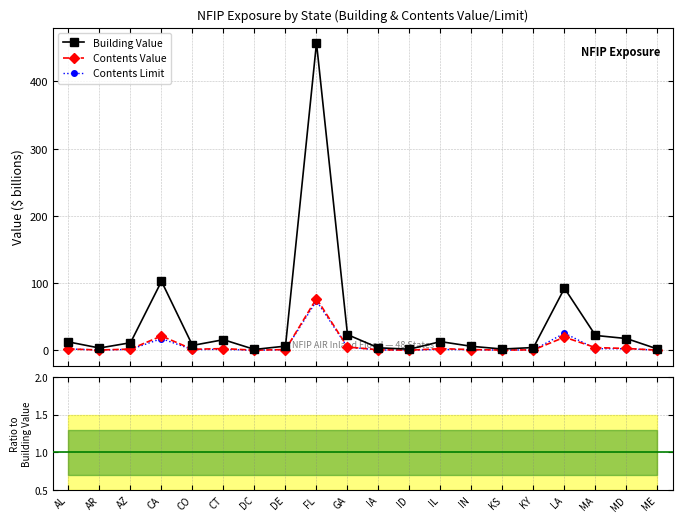

What is the label of the 1st point from the right?

ME